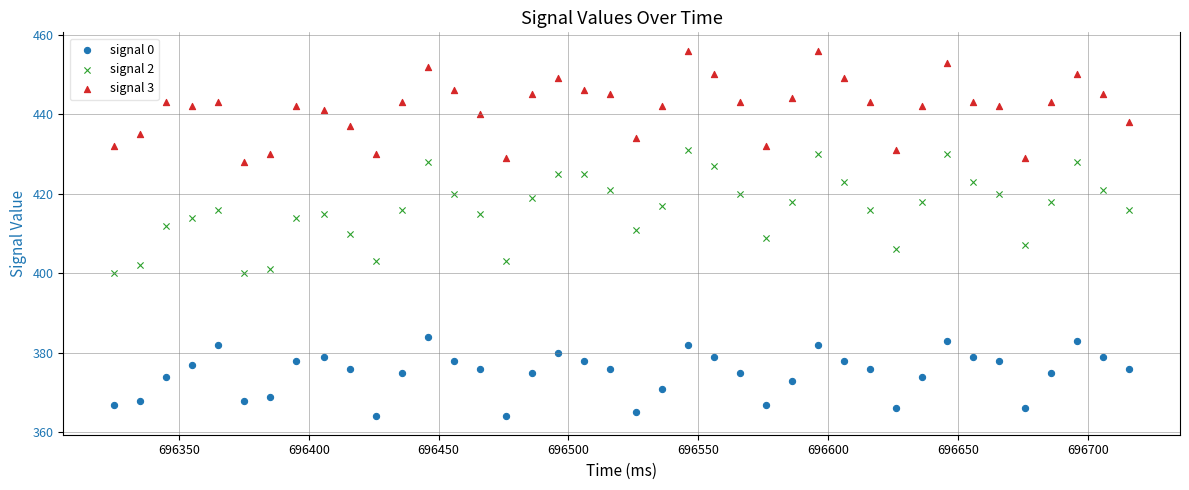

Across all data points, what is the range of X values (max minus min)?

391